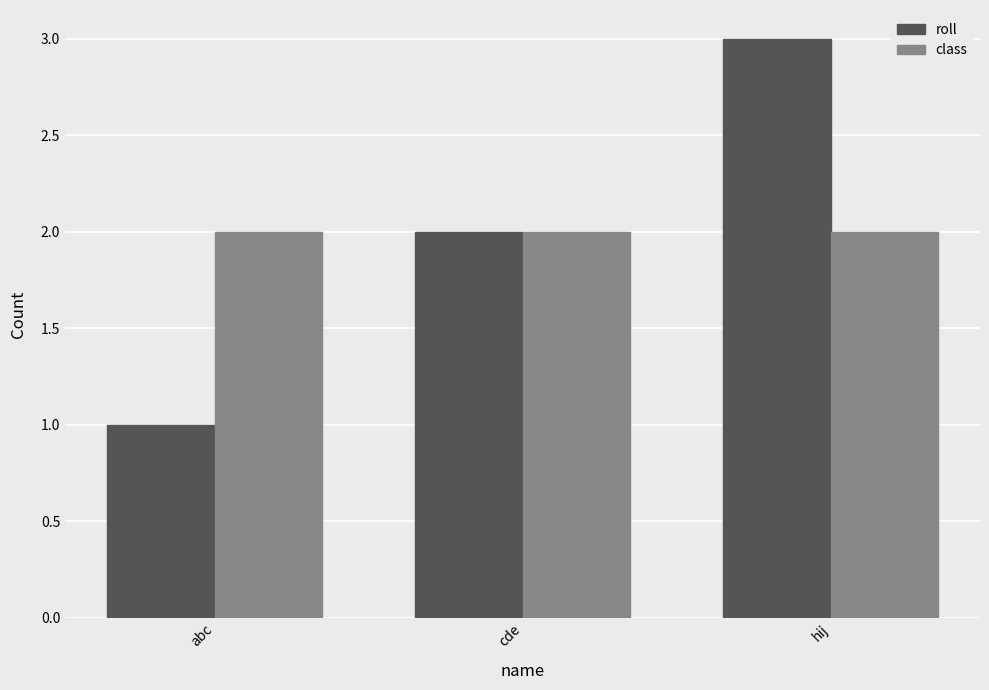

Which label corresponds to the smallest value in the chart?

abc